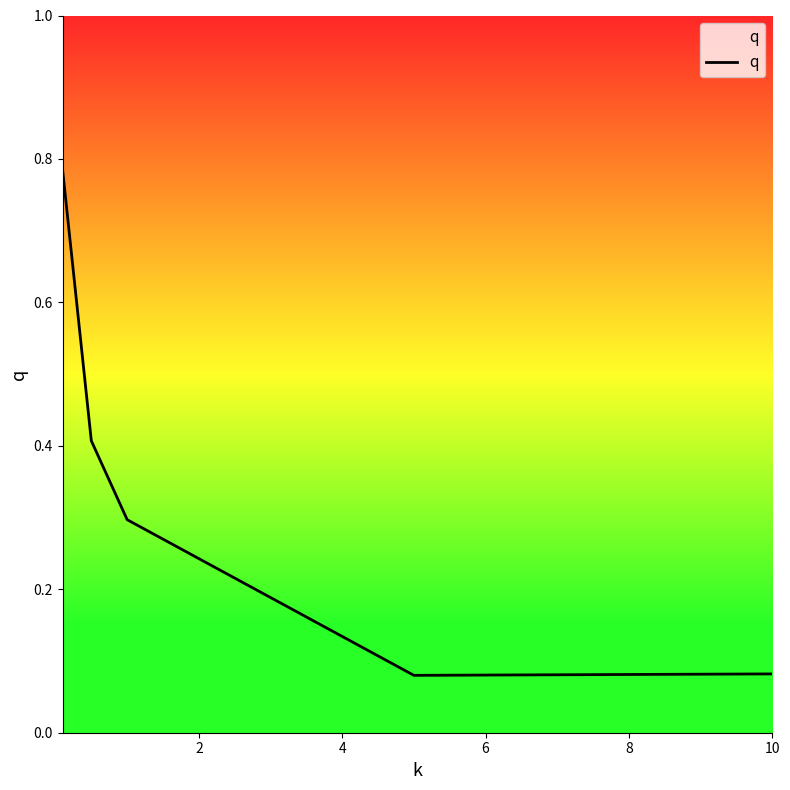

True or false: there are more than 2 points higher than both neighbors.

False